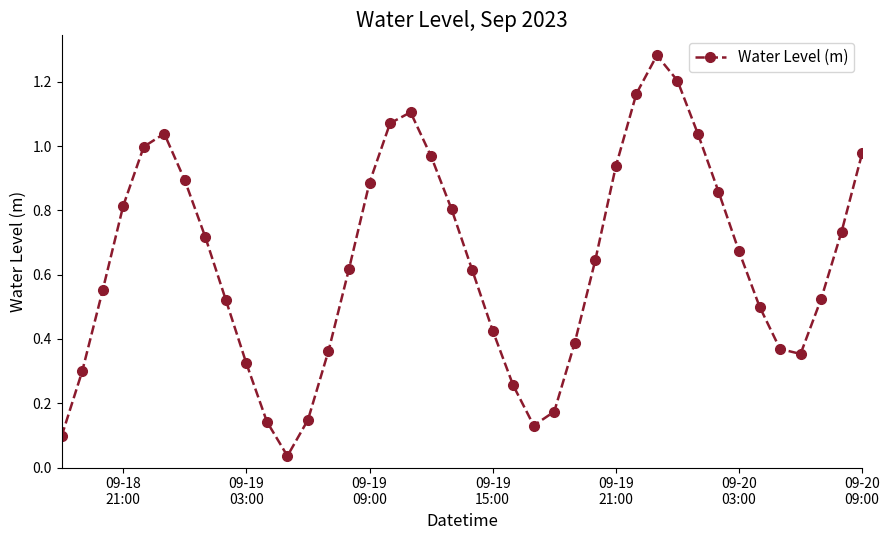

What is the sum of all values?

25.6